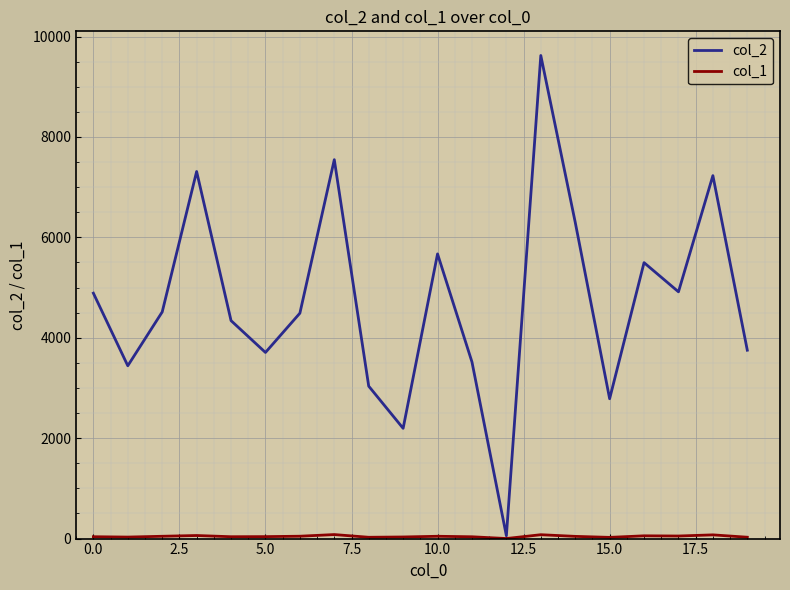

Which series has the largest total across all categories?

col_2